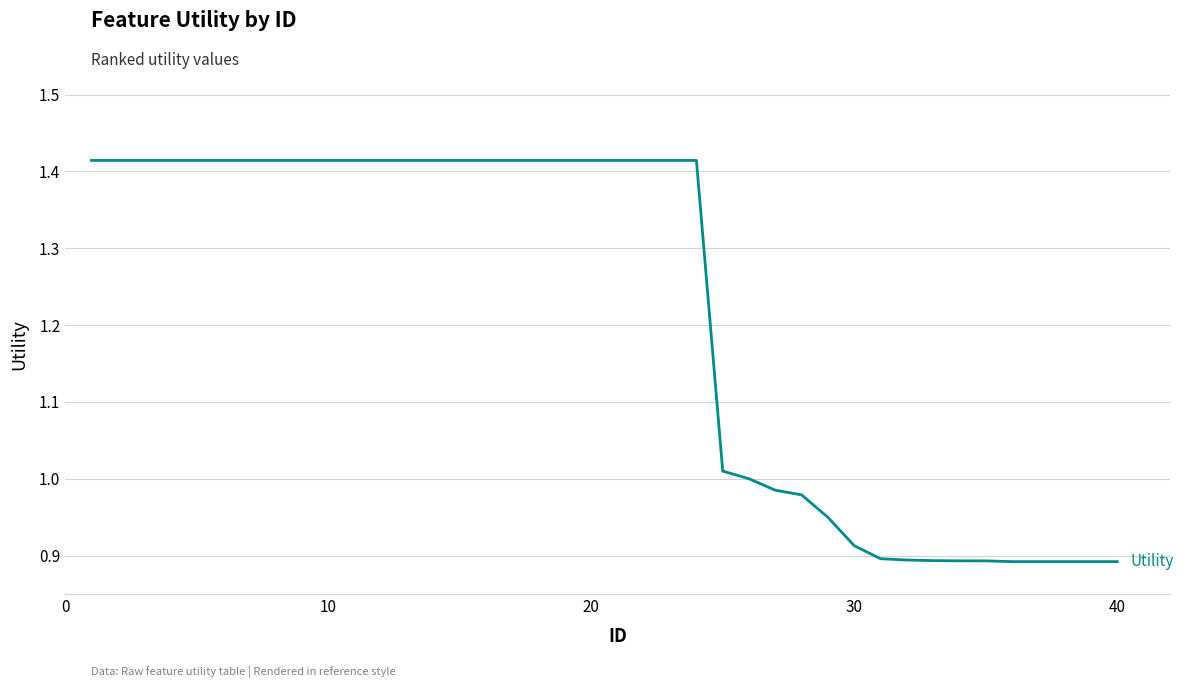

What is the difference between the maximum and minimum values?

0.5